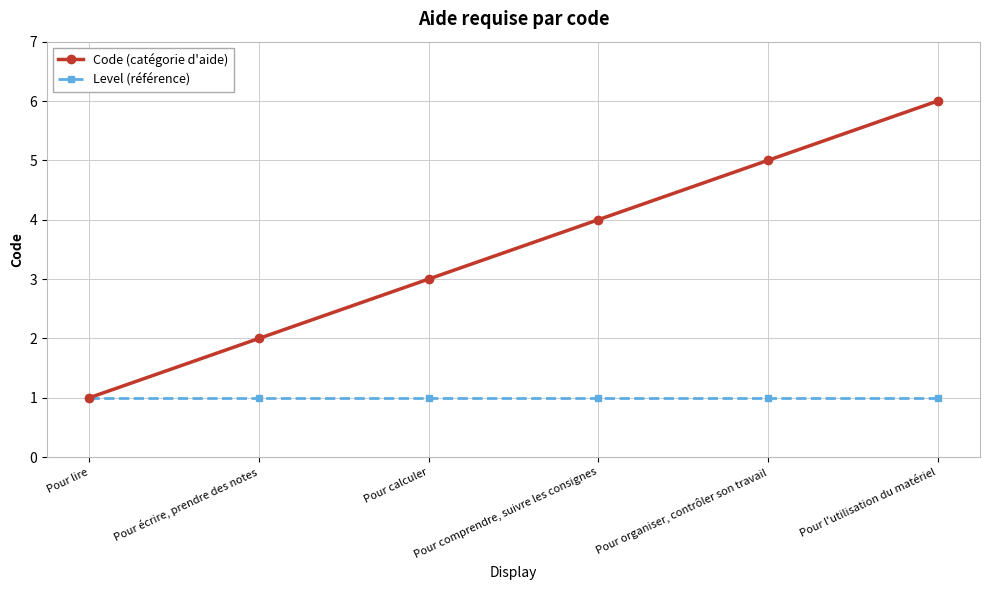

What is the total value across all series at Pour lire?

2